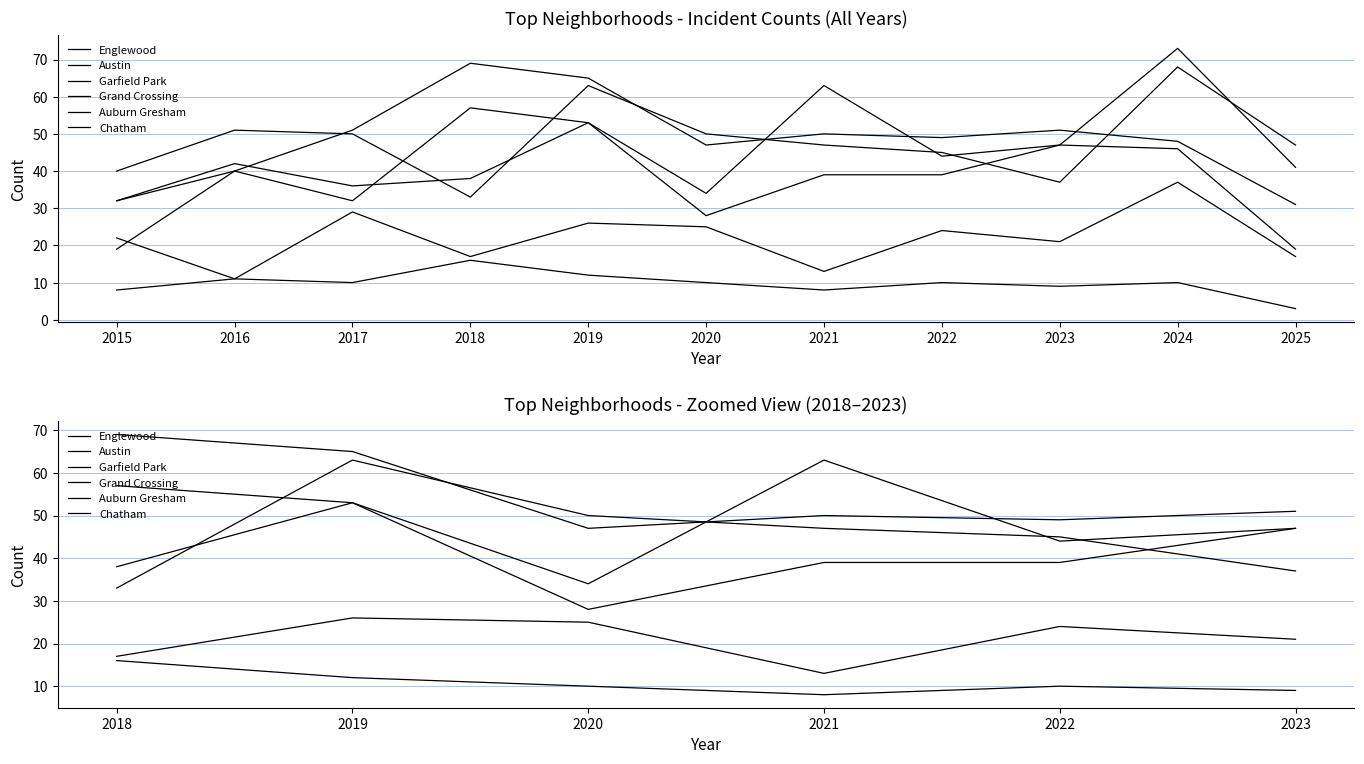

At which label does Chatham first exceed 24?

2019